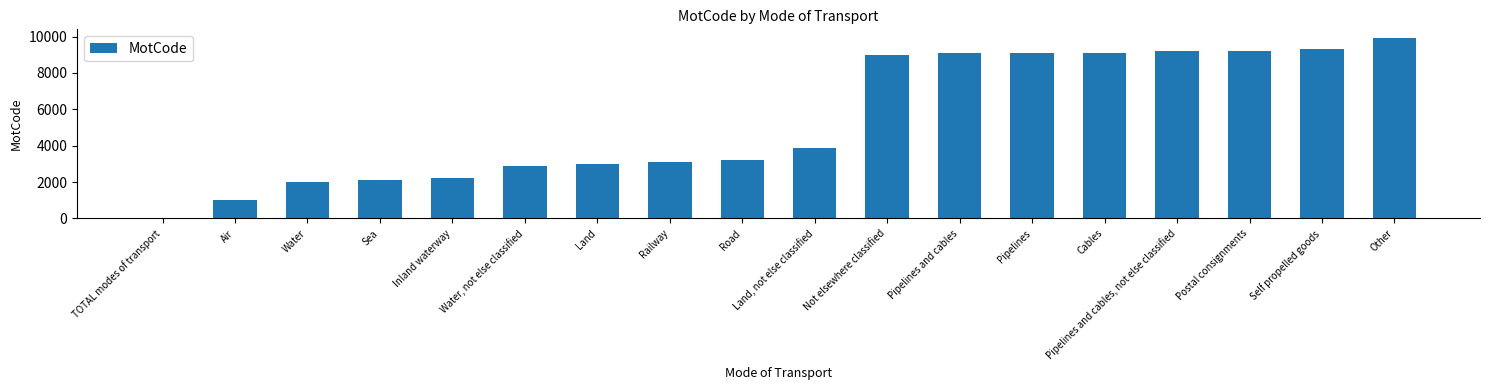

Is it true that the value at Other is 17748?

False